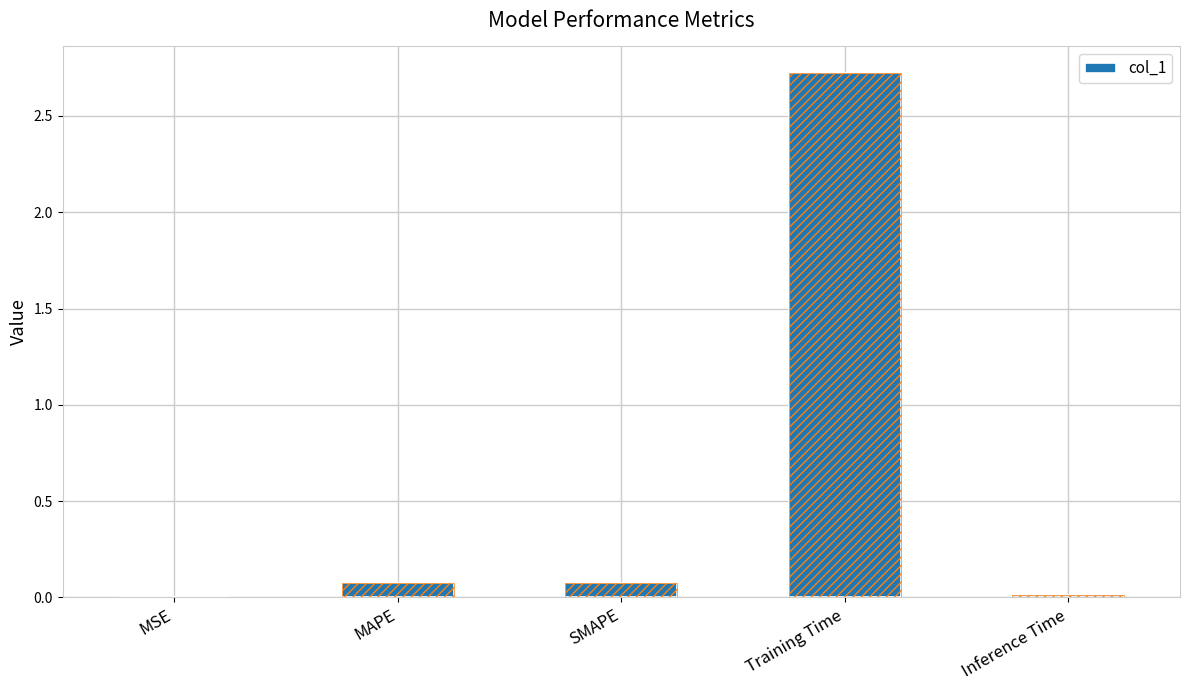

What is the label of the 3rd bar from the right?

SMAPE